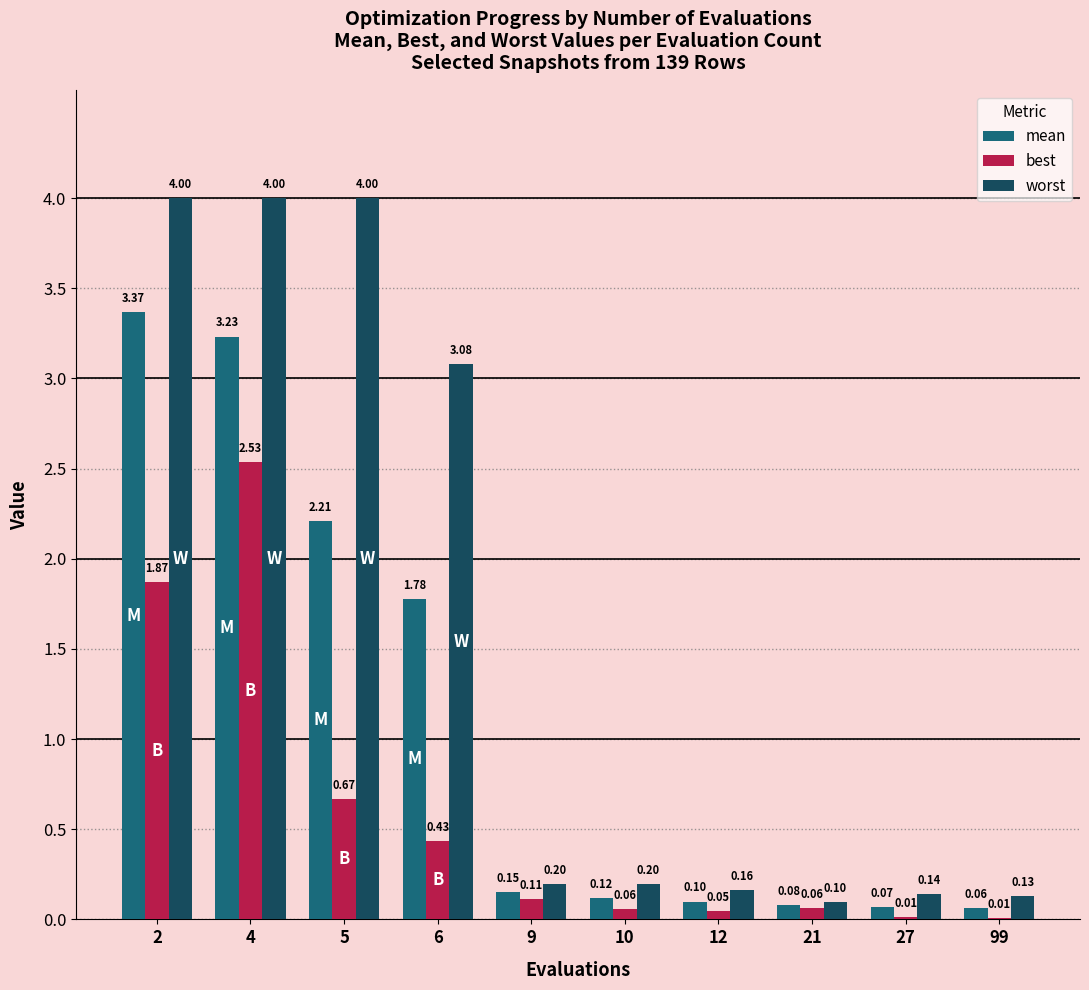

What is the sum of the best values at 6 and 10?

0.5